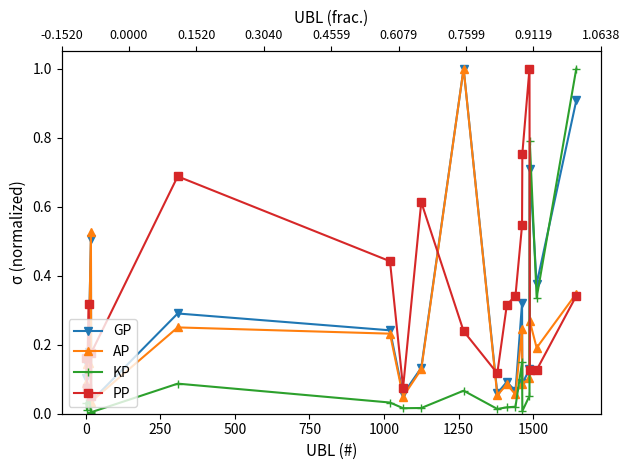

After their last crossing, which series has the higher values: PP or AP?

AP